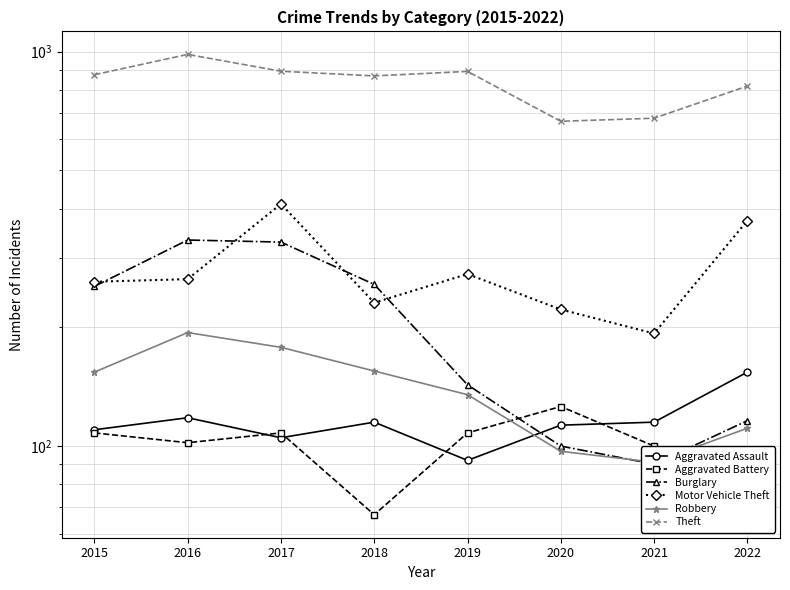

What is the value of the Burglary point at the 3rd from the left?

329